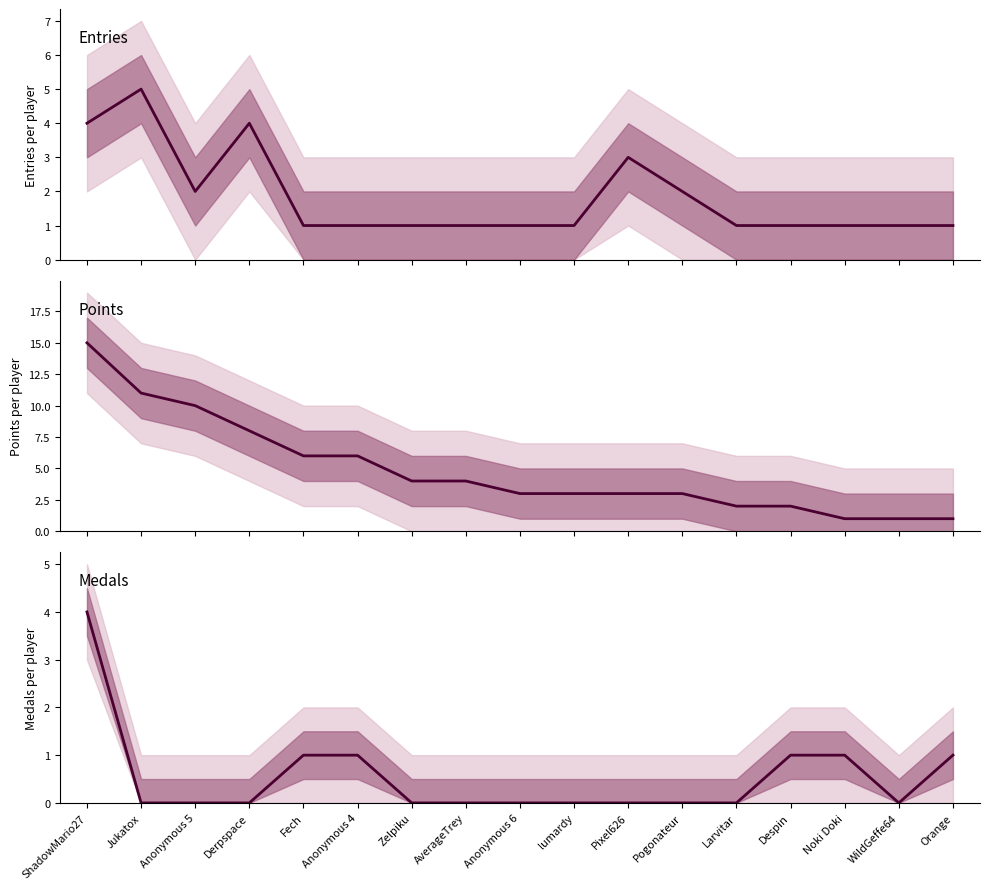

Reading left to right, extract all data points from this chart.

Entries: 4	5	2	4	1	1	1	1	1	1	3	2	1	1	1	1	1
Points: 15	11	10	8	6	6	4	4	3	3	3	3	2	2	1	1	1
Medals: 4	0	0	0	1	1	0	0	0	0	0	0	0	1	1	0	1